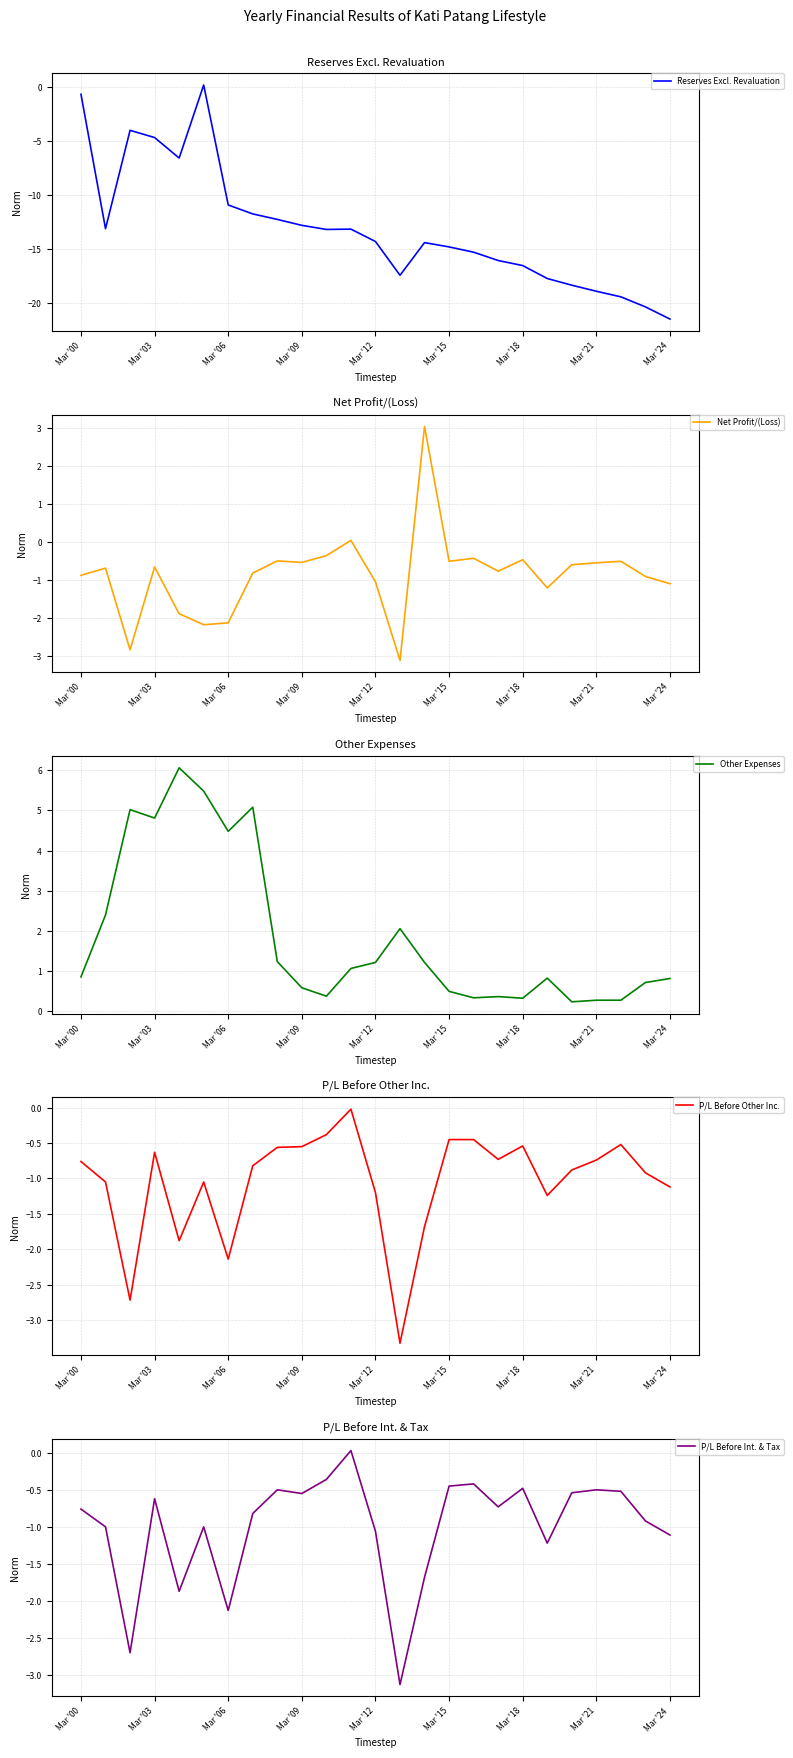

Does the chart display data point markers on the line(s)?

No